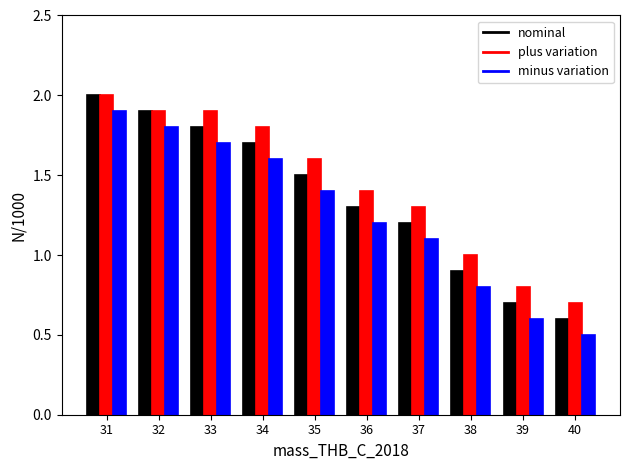

The value of plus variation at 38 is 15.5. True or false?

False